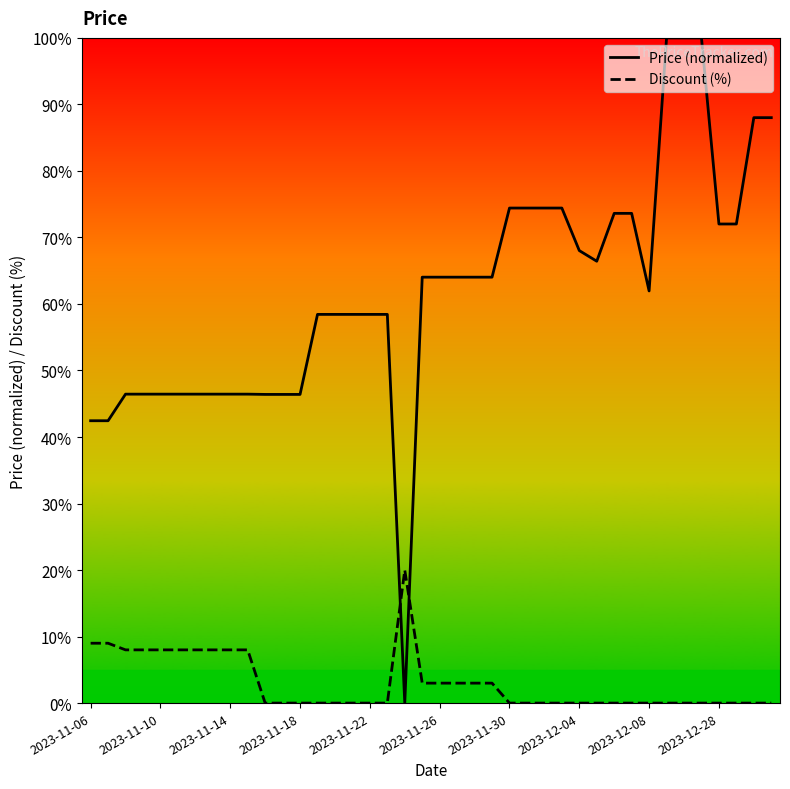

Rank the series by their average value, from lowest to highest.

Discount (%), Price (normalized)